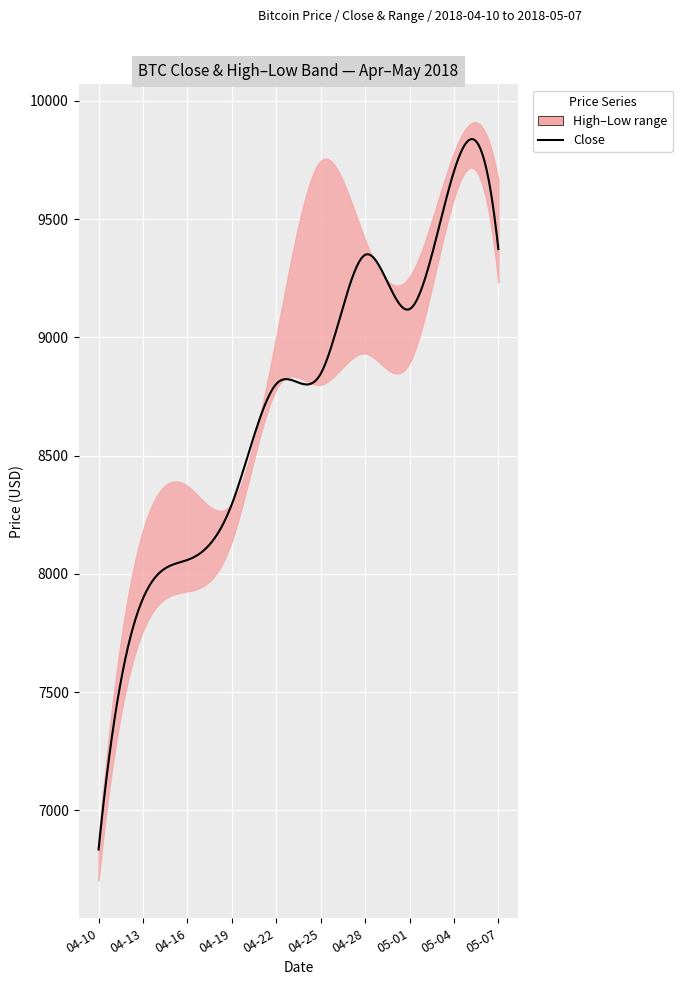

Which series changed the most between 2018-04-10 and 2018-04-28?

High